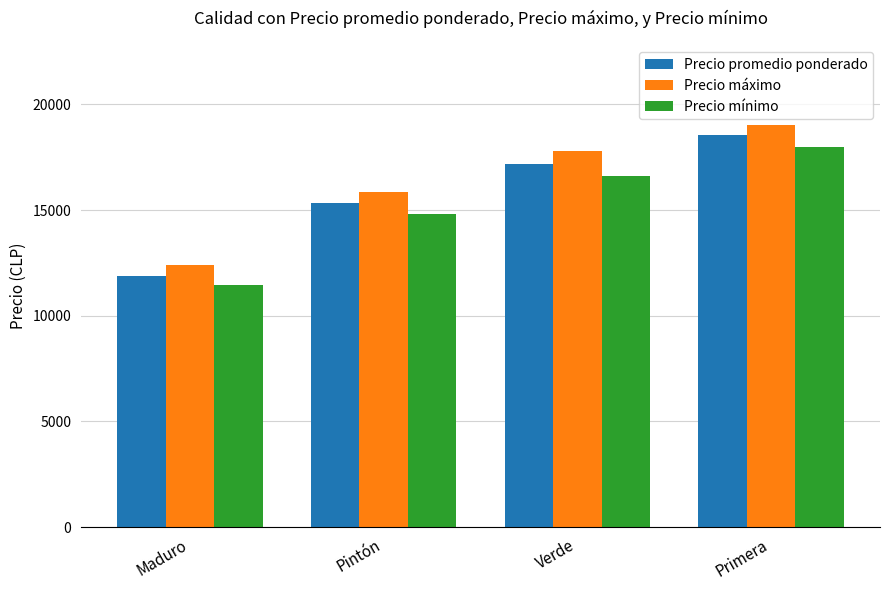

What is the spread (max minus min) of values at Verde?

1200